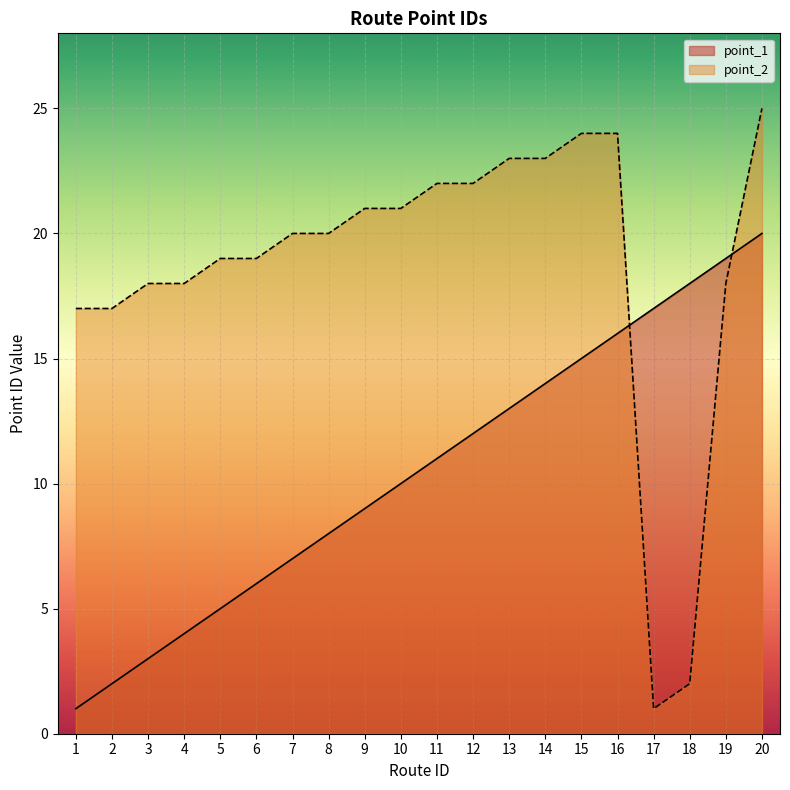

True or false: point_1 has more than 2 points higher than both neighbors.

False